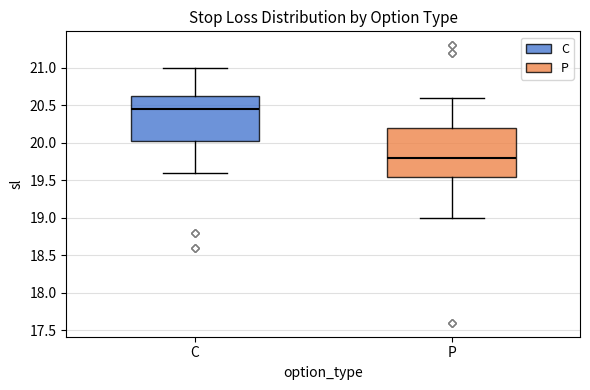

Reading left to right, transcribe this box plot: for each box, give where its median line is, the range the box spans, and where its two whiskers end, as read against the y-axis. The values are not printed on the chart, so give them approximately, as read against the axis.

C: median 20.45, box 20.05 to 20.65, whiskers 19.60 to 21.00
P: median 19.80, box 19.55 to 20.20, whiskers 19.00 to 20.60